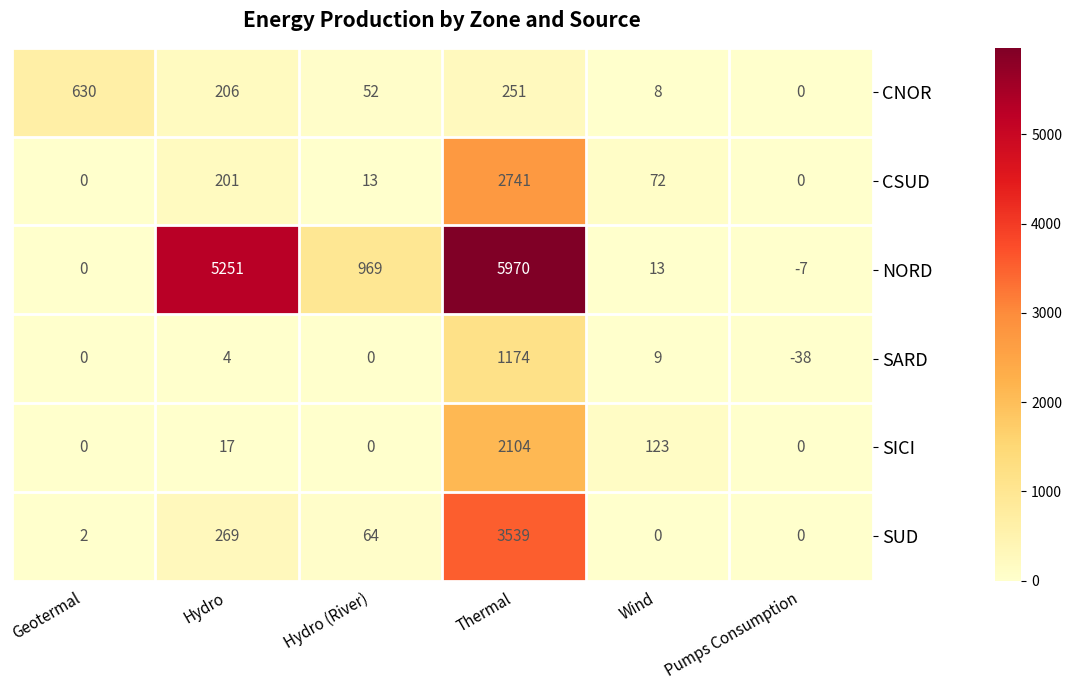

At which label is SUD closest to 1769?

Hydro